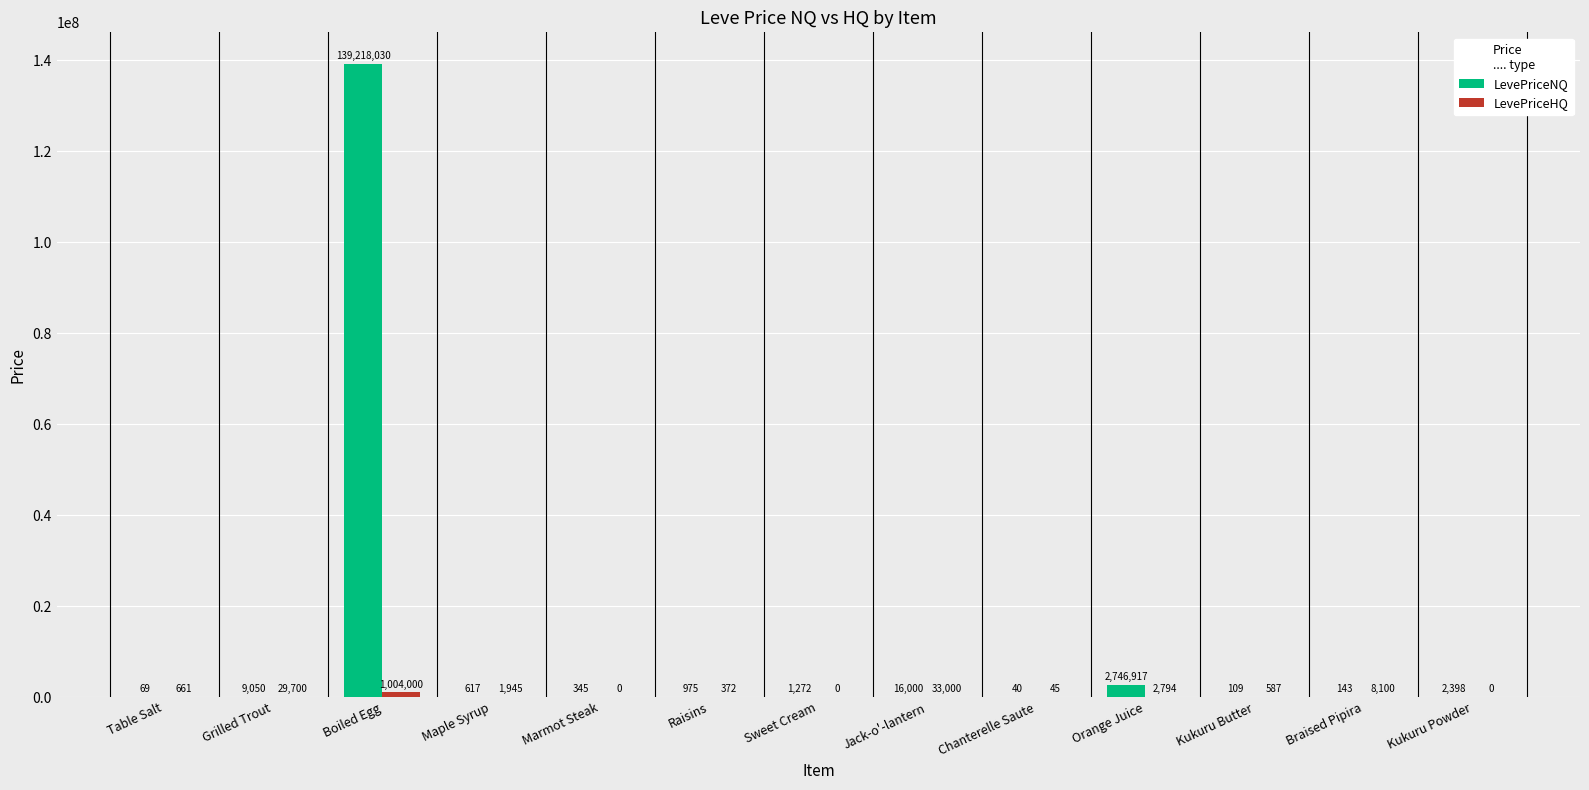

What value does the LevePriceNQ series have at Sweet Cream?

1271.5